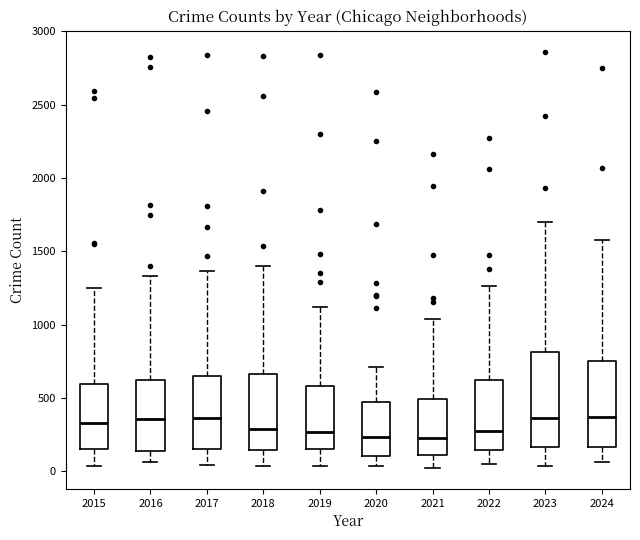

Where is the lower edge of the box at x = 2019 on the y-axis? The values are not printed on the chart, so give them approximately, as read against the axis.

150